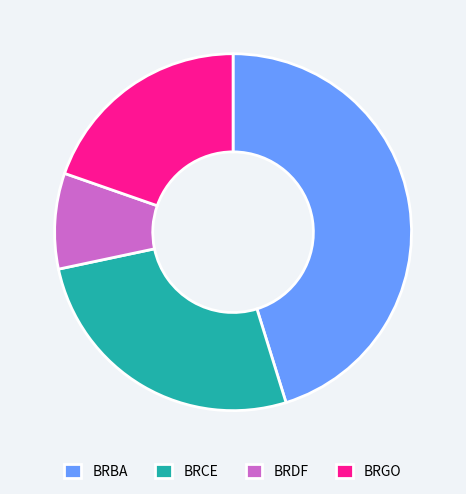

What is the ratio of the value at BRCE to the value at BRDF?

3.1